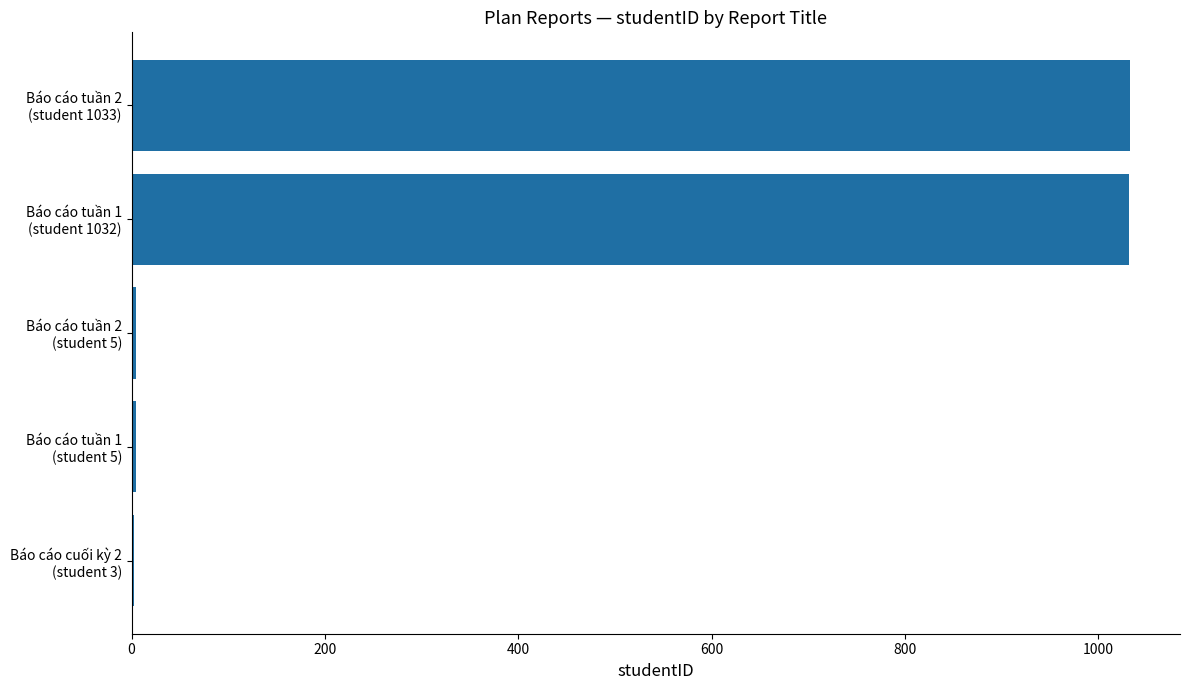

What is the sum of all values?

2078